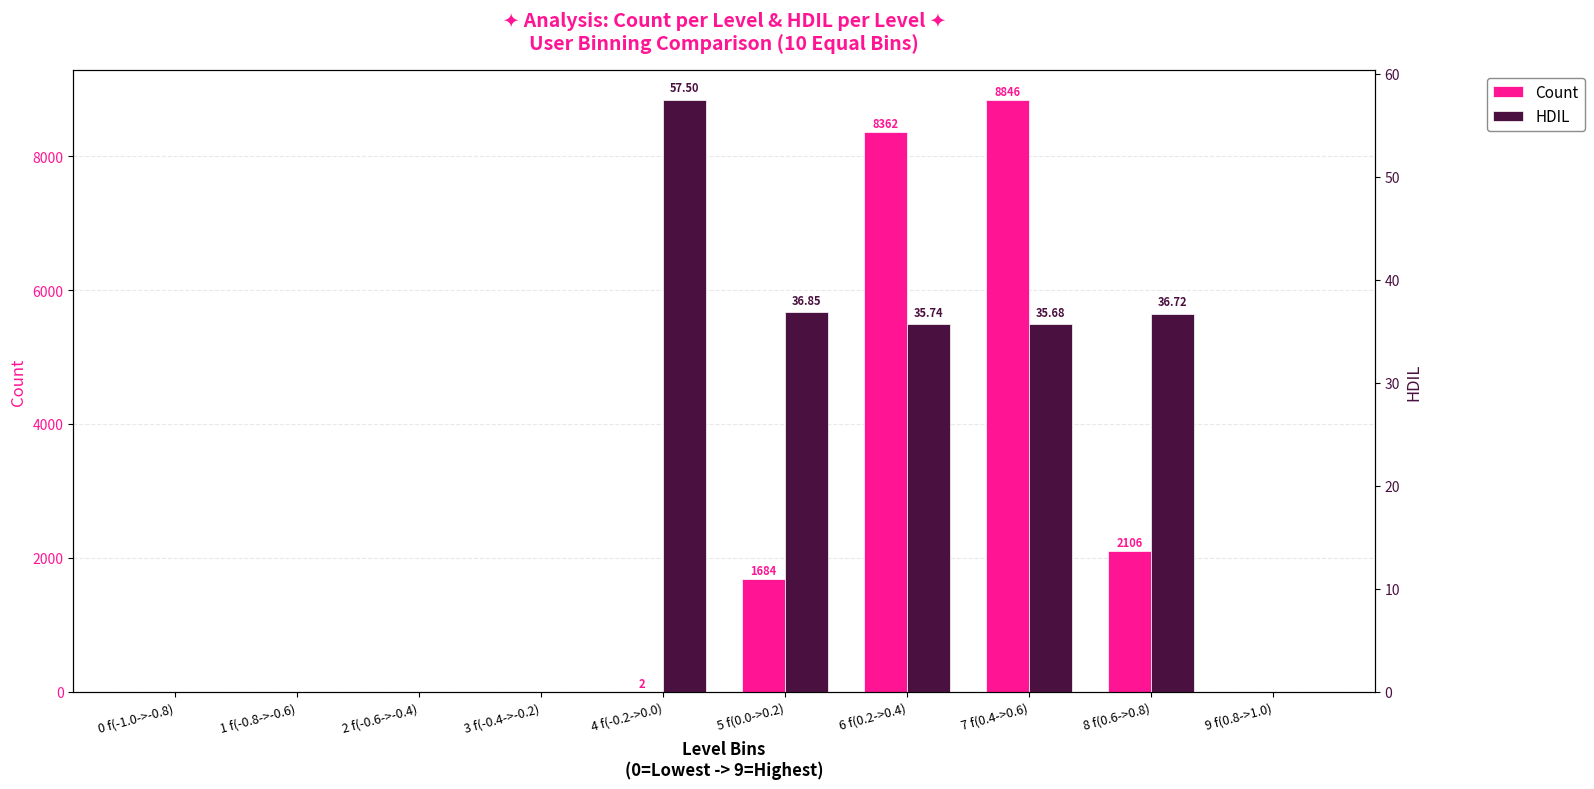

The value of Count at 5 f(0.0->0.2) is 1684.0. True or false?

True